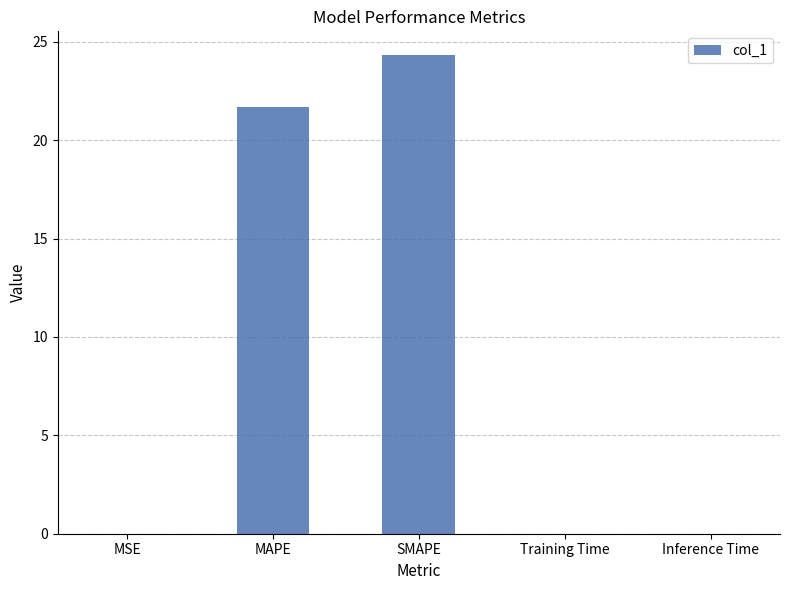

What is the maximum value shown in the chart?

24.3